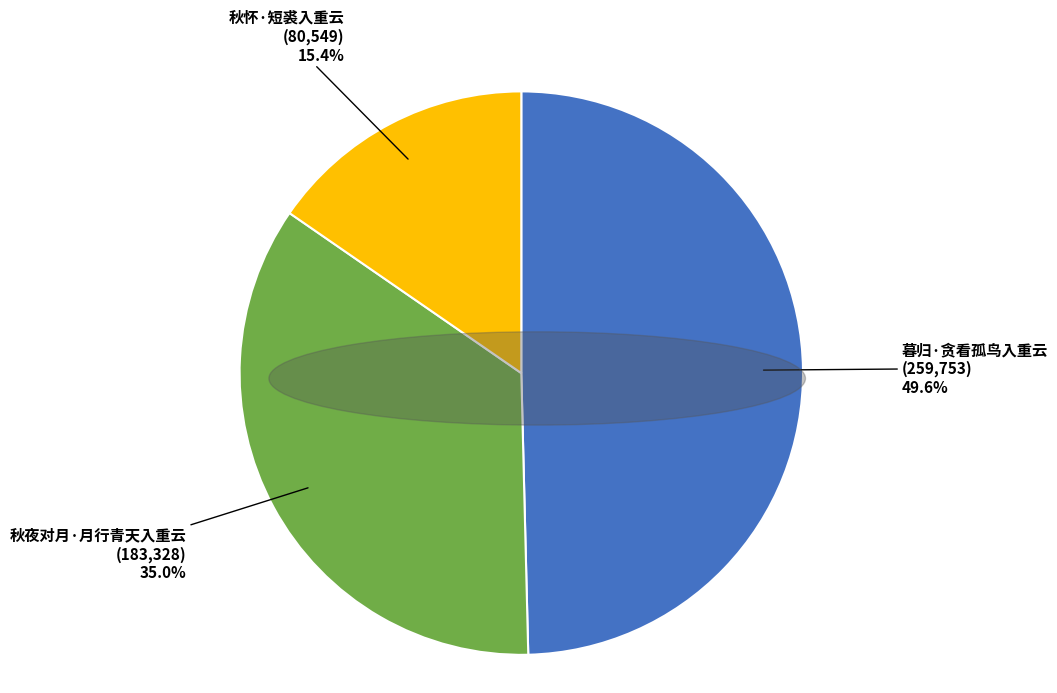

Does 秋夜对月·月行青天入重云 represent more than half of the total?

No